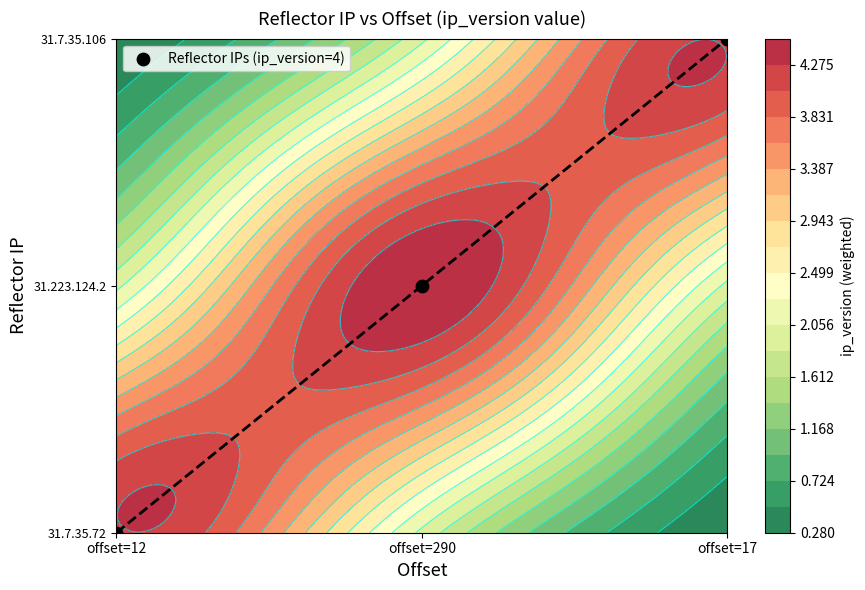

List the labels in order of value, largest first.

offset=17, offset=290, offset=12